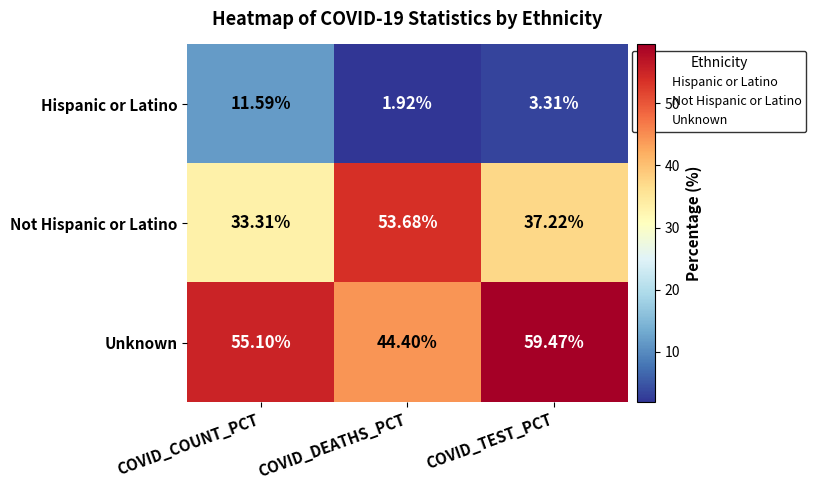

Which series has the largest range (max minus min)?

Not Hispanic or Latino